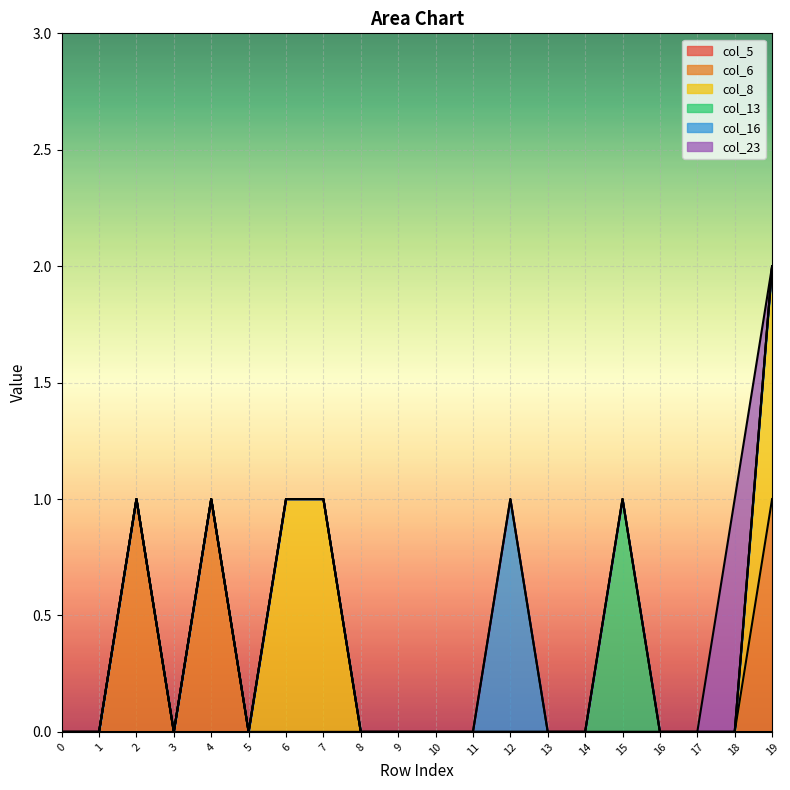

How many values in col_6 are above zero?

3